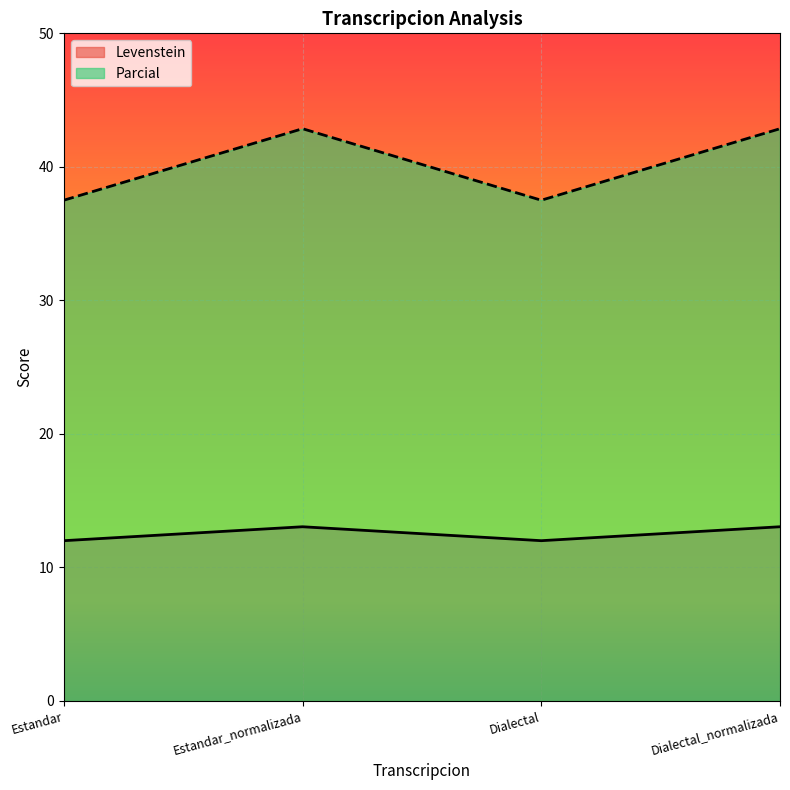

At how many categories does at least one series exceed 38?

2